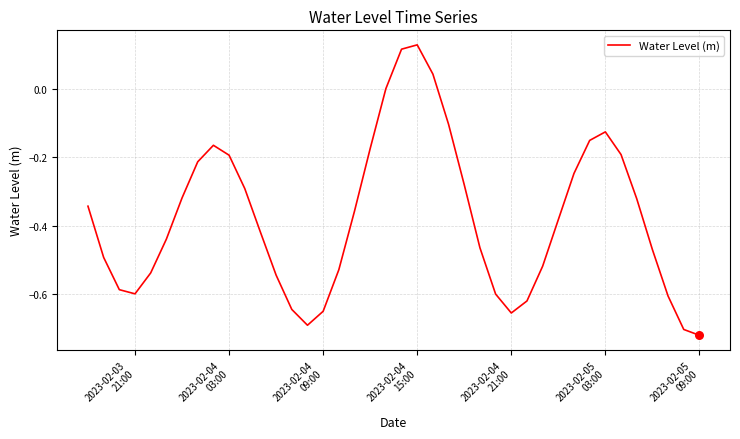

What is the difference between the maximum and minimum values?

0.8